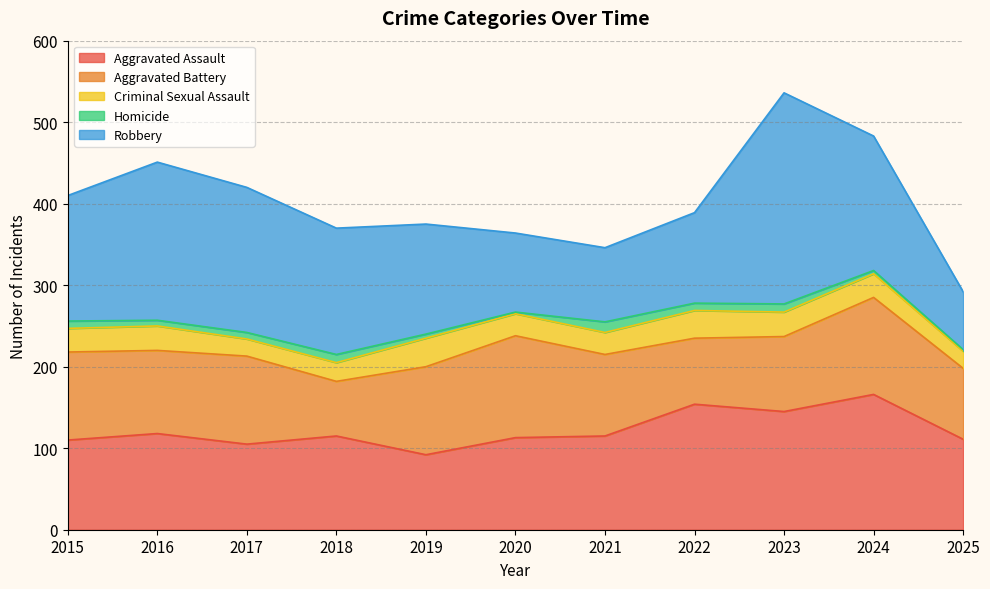

Count the number of data series in this chart.

5